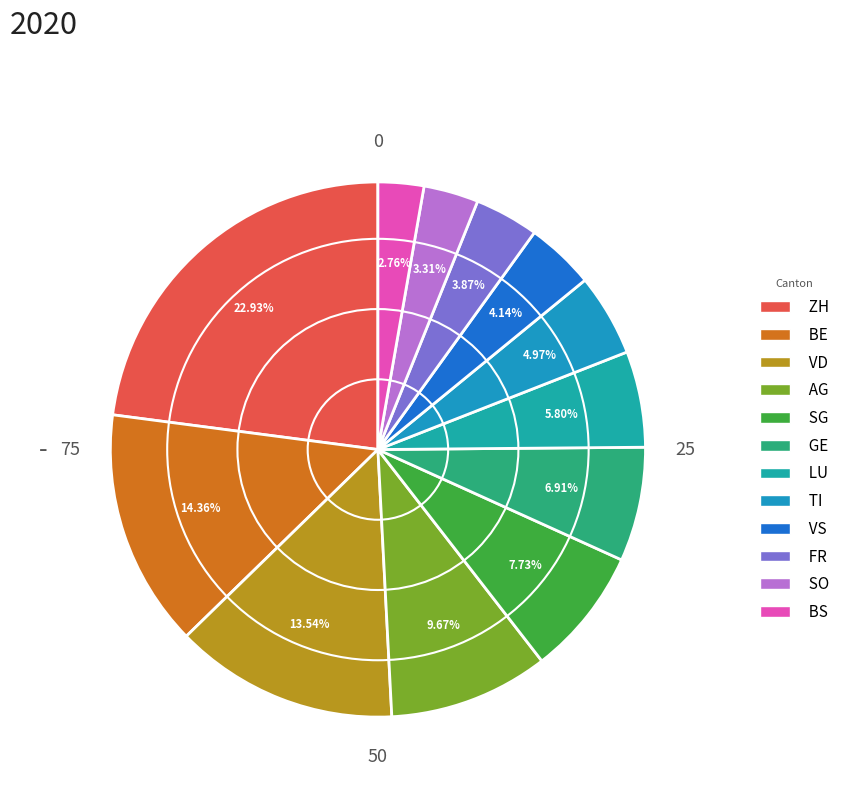

Which category has the smallest portion of the pie?

BS